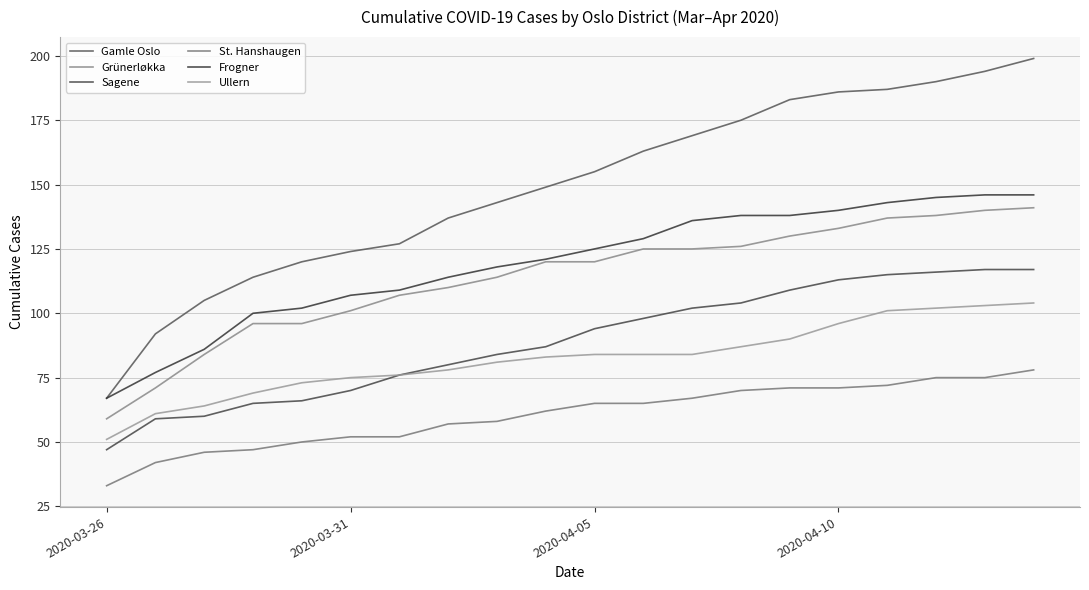

How many lines are shown in the chart?

6